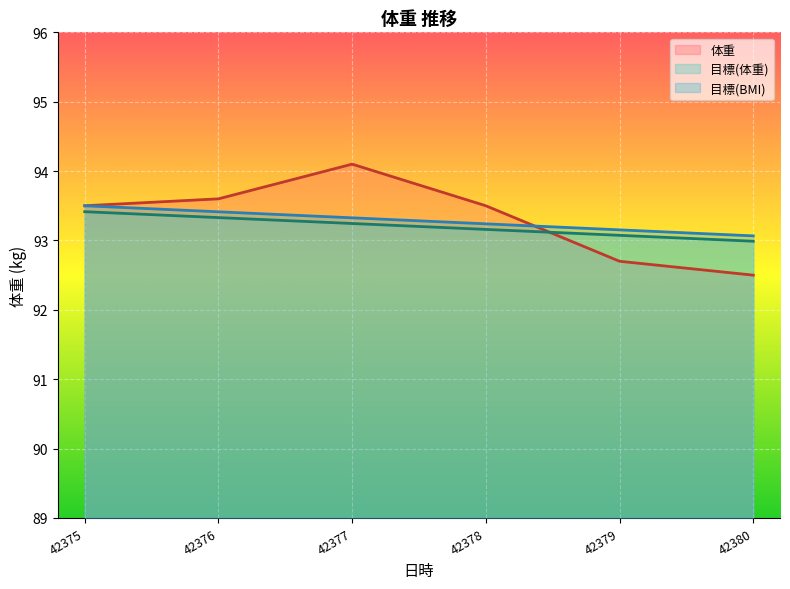

True or false: 目標(BMI) and 目標(体重) cross at least once.

False